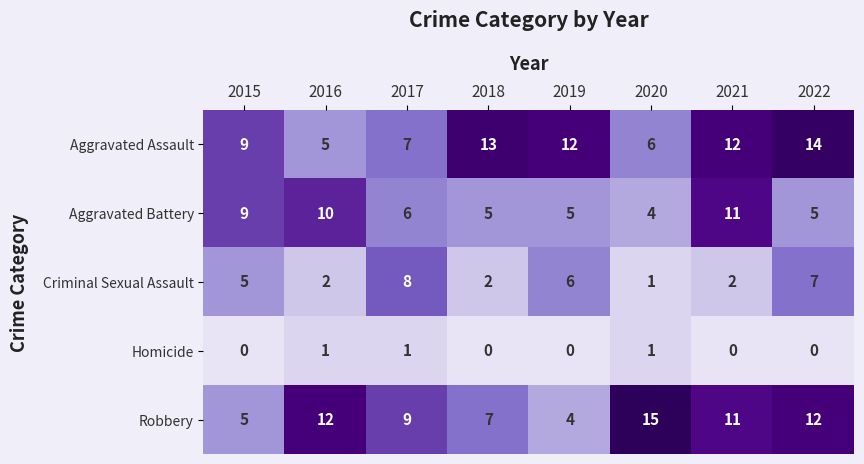

True or false: Aggravated Battery has a value of 8 at 2017.

False